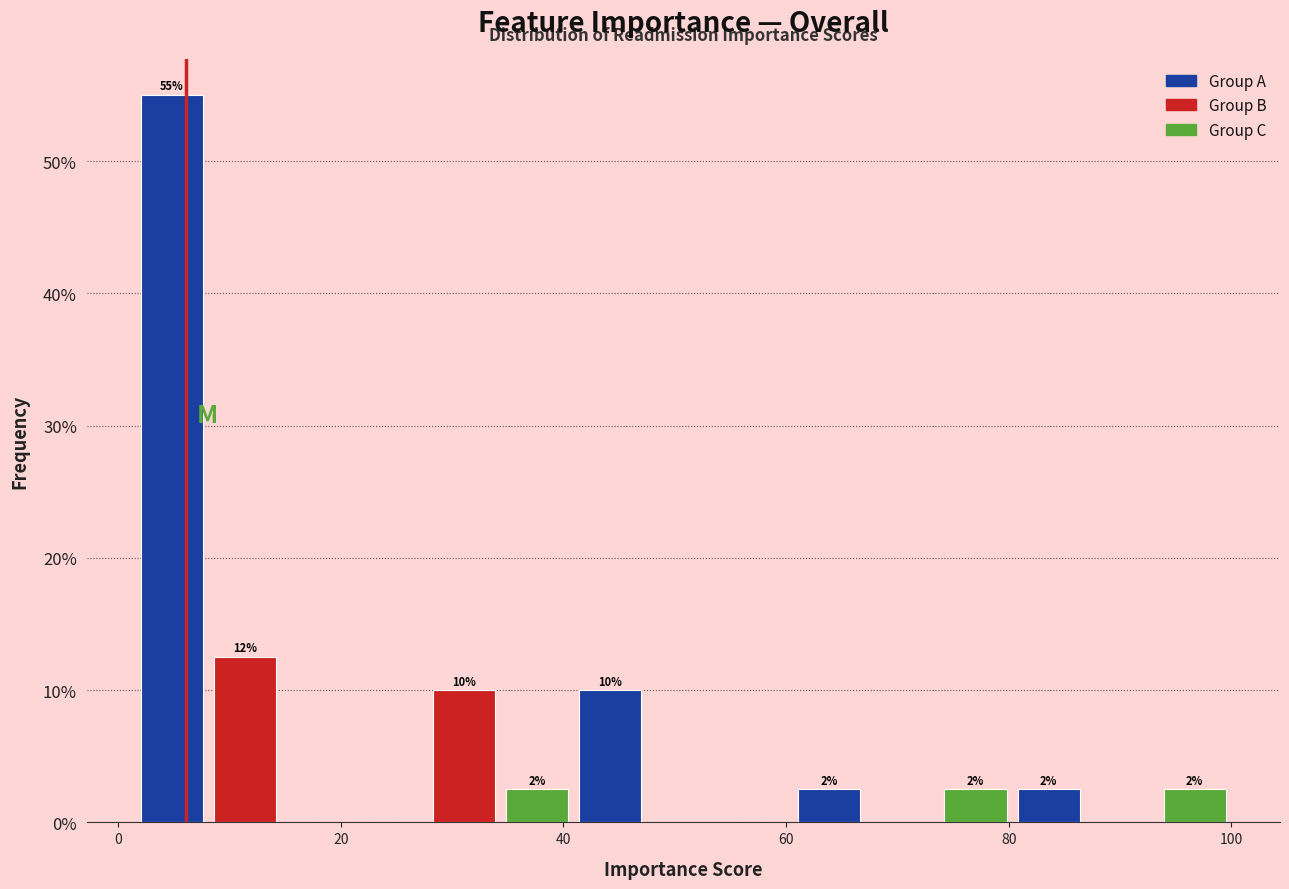

Around what value on the x-axis is the tallest bar? Give the approximate position of its centre, as read against the axis.

4